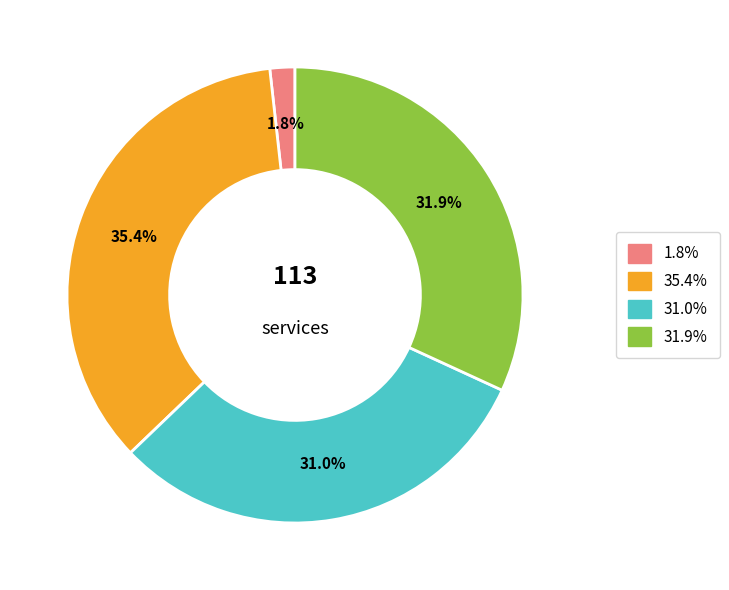

Is there a majority slice in this chart?

No